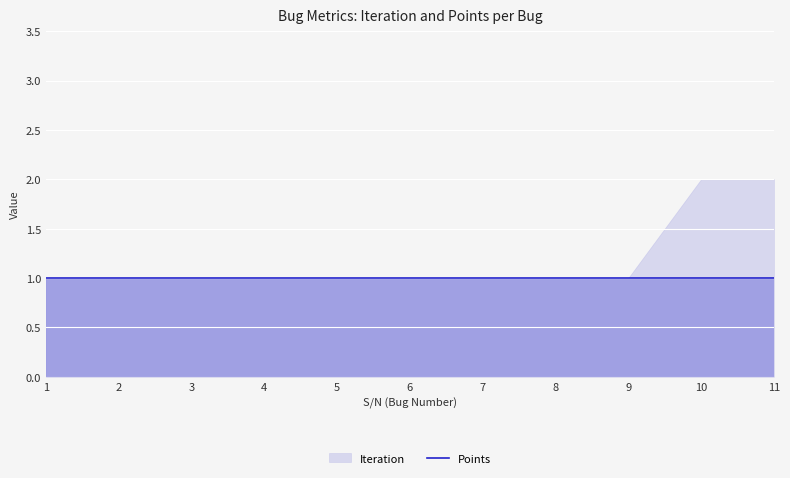

True or false: Points has more than 0 interior local peaks.

False